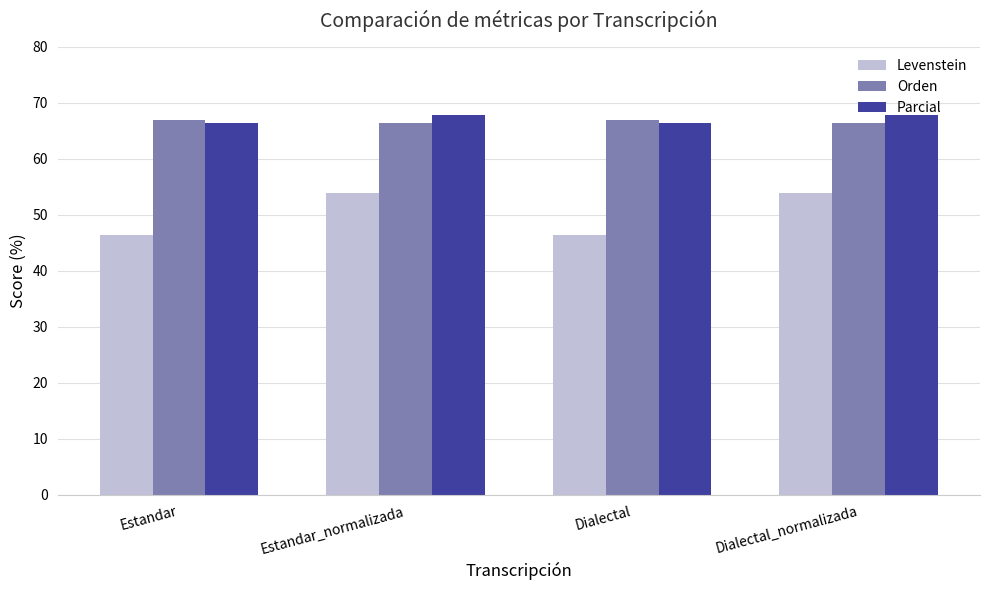

What is the total value across all series at Estandar?

179.8